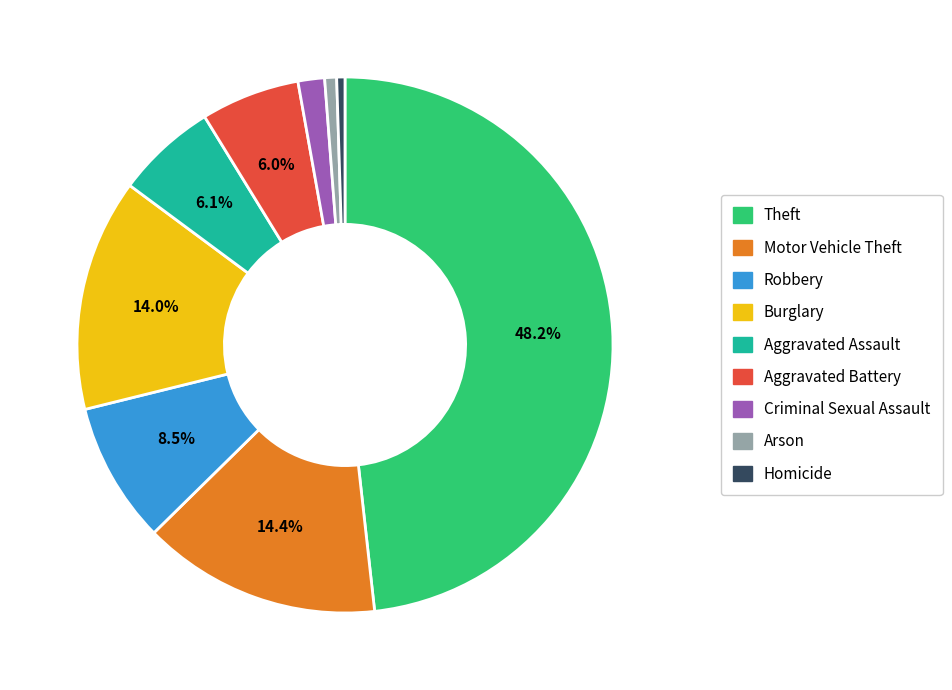

Do Criminal Sexual Assault and Homicide together represent more than half of the pie?

No